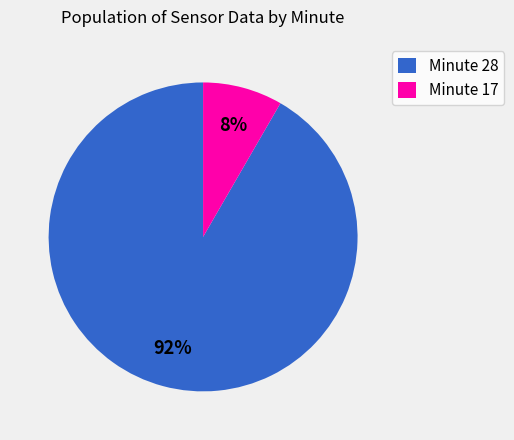

Does any single category account for the majority?

Yes